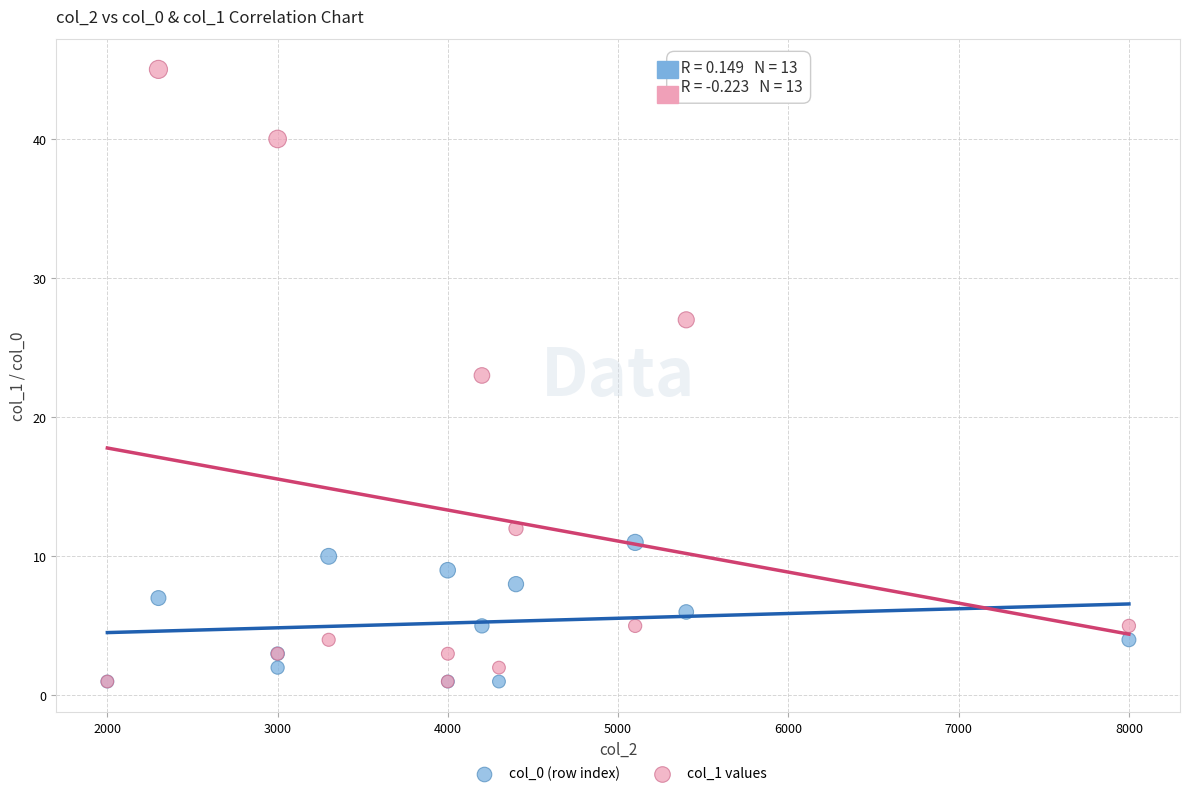

Which series contains the highest Y value?

col_1 values